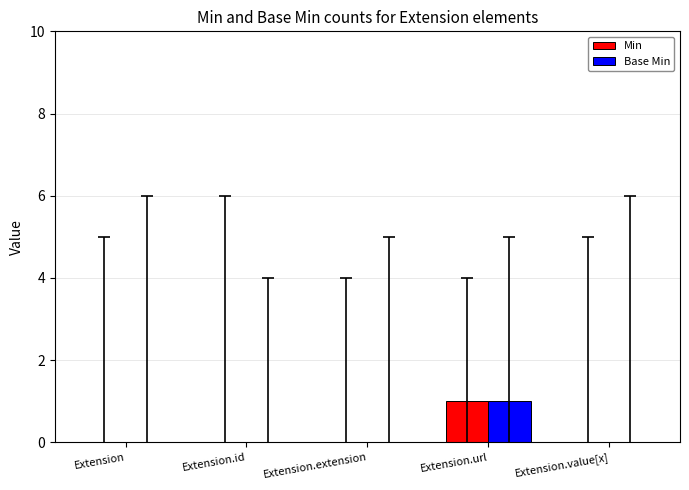

Reading left to right, extract all data points from this chart.

Min: Extension=0	Extension.id=0	Extension.extension=0	Extension.url=1	Extension.value[x]=0
Base Min: Extension=0	Extension.id=0	Extension.extension=0	Extension.url=1	Extension.value[x]=0